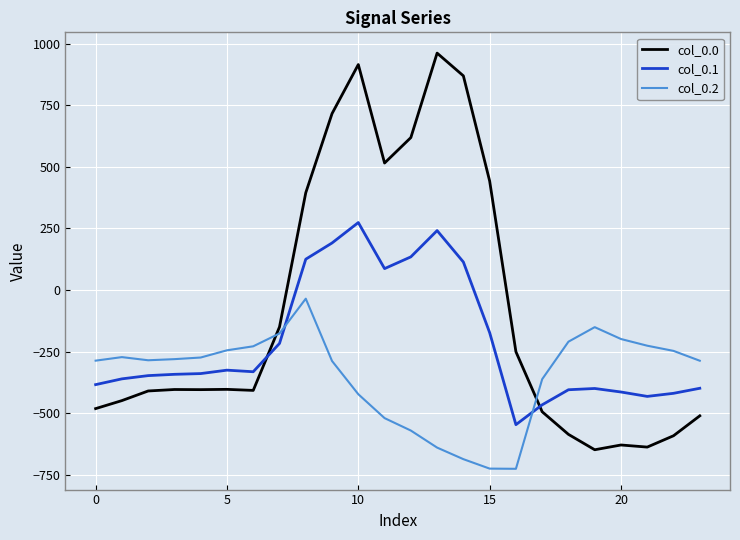

How many intersections are there between col_0.2 and col_0.0?

2